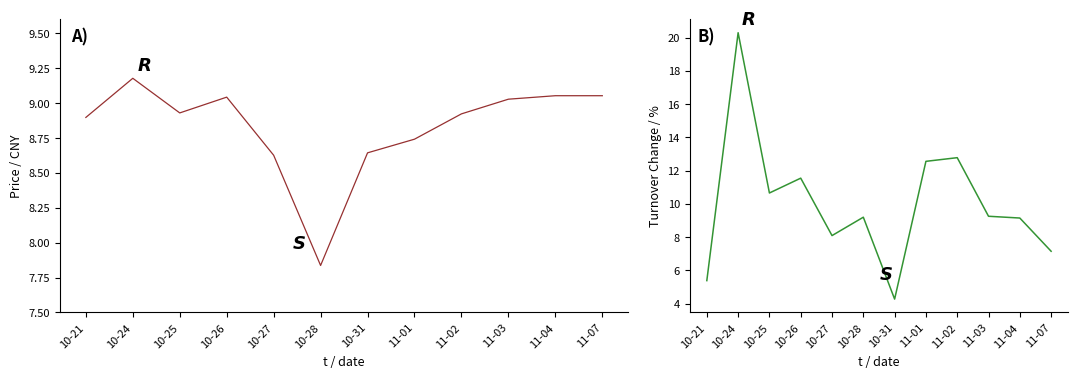

What is the value of the price point at the 5th from the left?

8.6